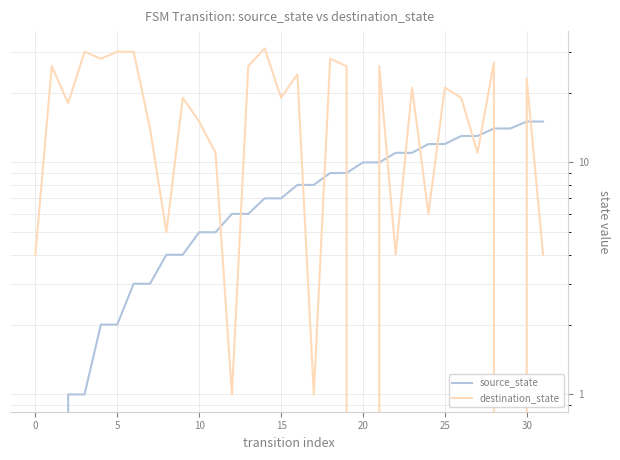

List the series in order of their peak value, highest first.

destination_state, source_state